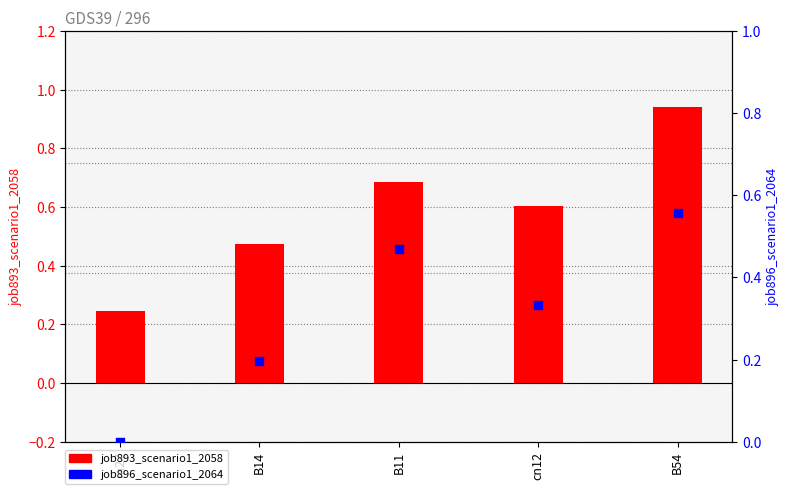

Which series has the widest spread of Y values?

job893_scenario1_2058